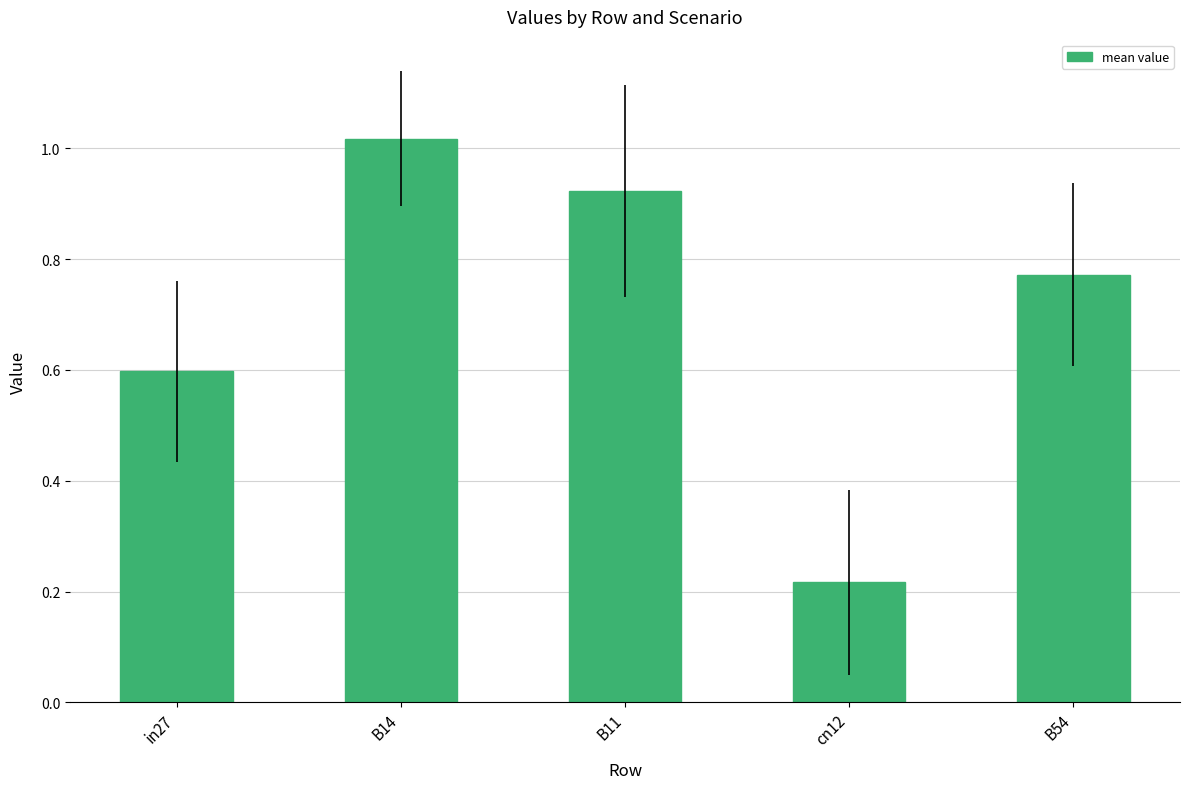

Where is the data nearest to the value 0?

cn12